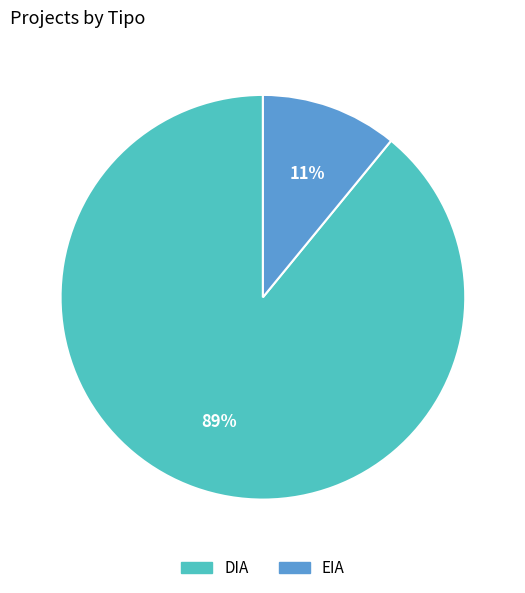

Between EIA and DIA, which is larger?

DIA